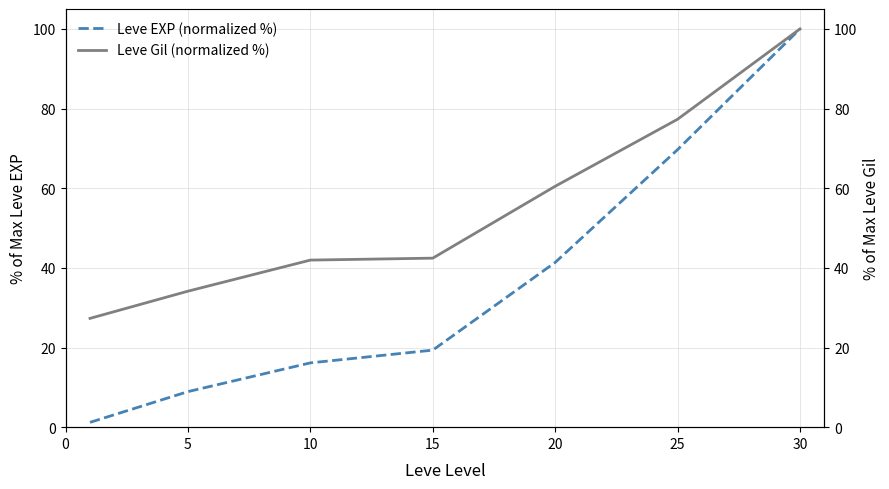

True or false: Leve EXP (normalized %) and Leve Gil (normalized %) intersect in this chart.

False